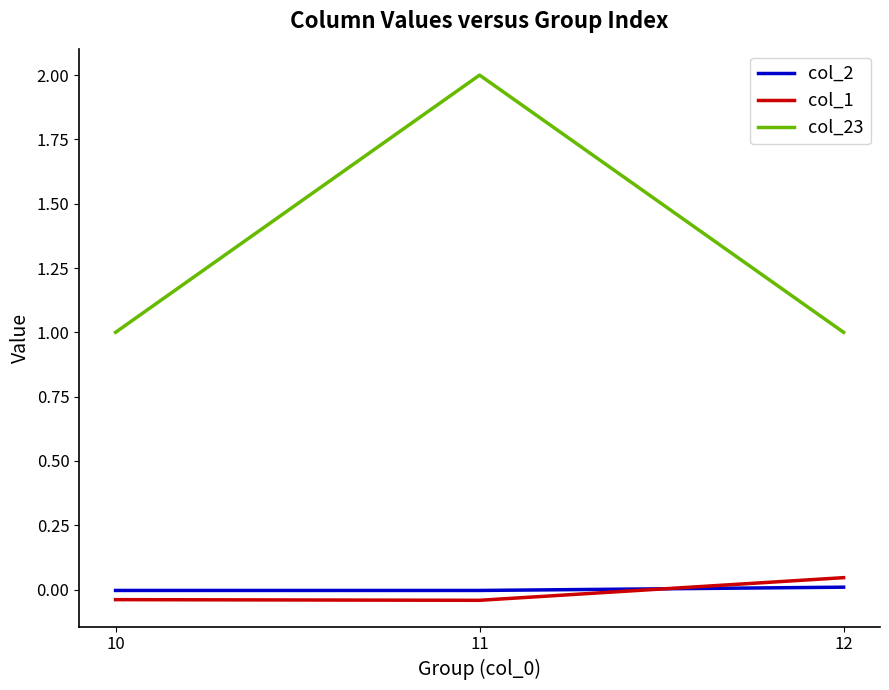

The col_1 series shows -0.1 at 10. True or false?

False